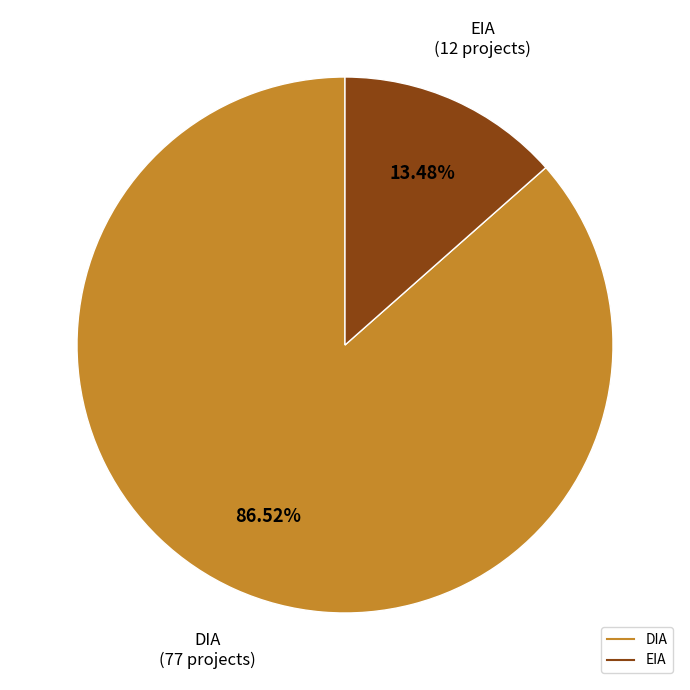

To the nearest percent, what percentage of the pie is EIA?

13%